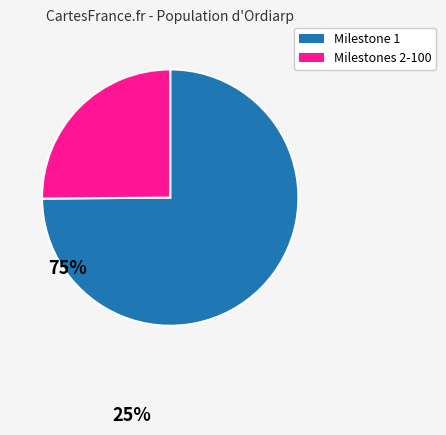

Is it true that Milestones 2-100 is 25% of the pie?

True